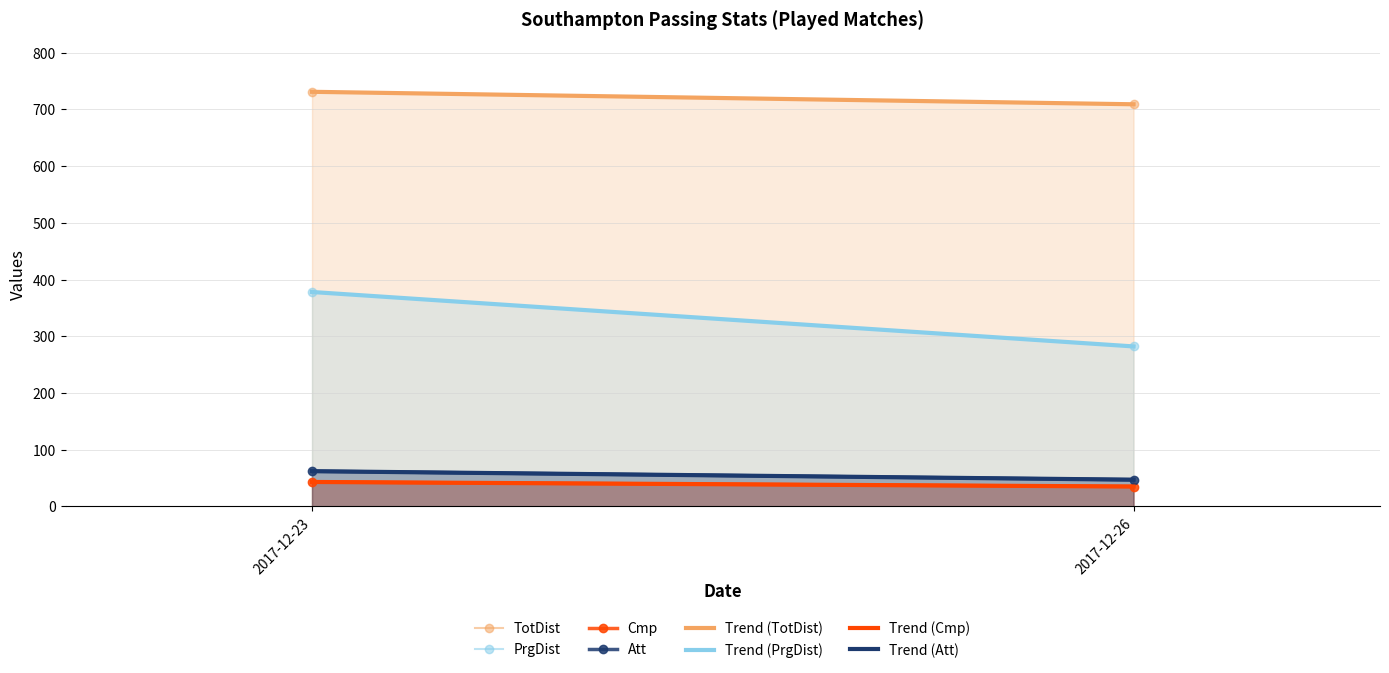

What is the maximum value shown in the chart?

731